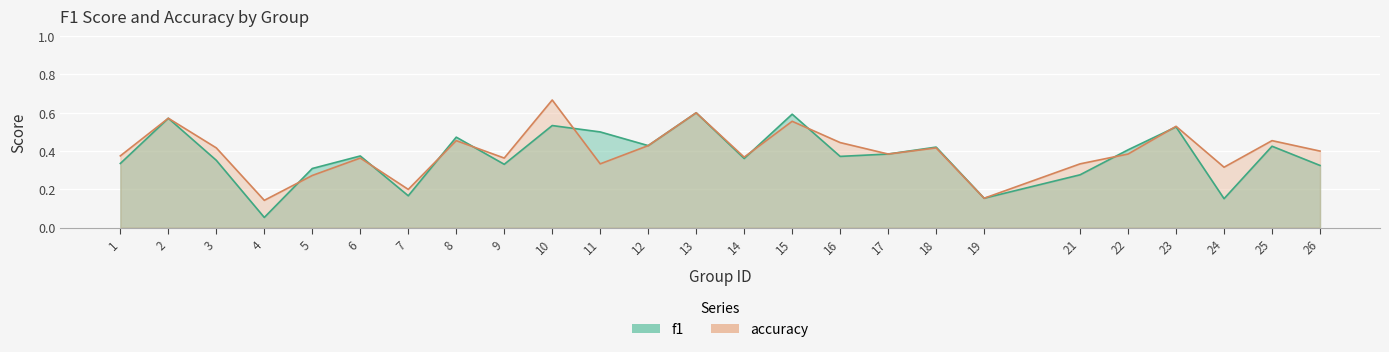

At which label is f1 closest to 0?

4